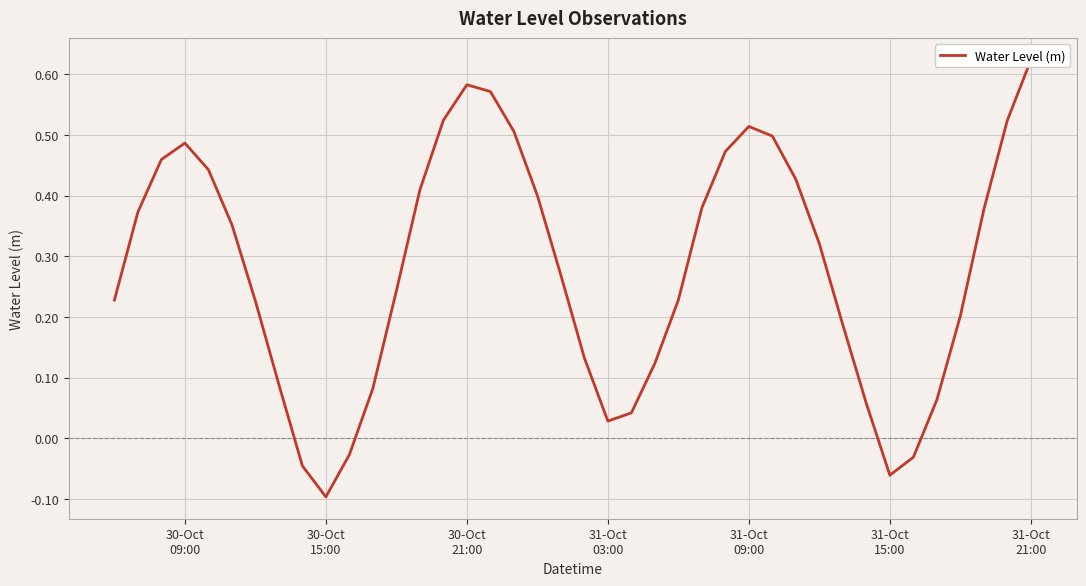

What is the maximum value shown in the chart?

0.6